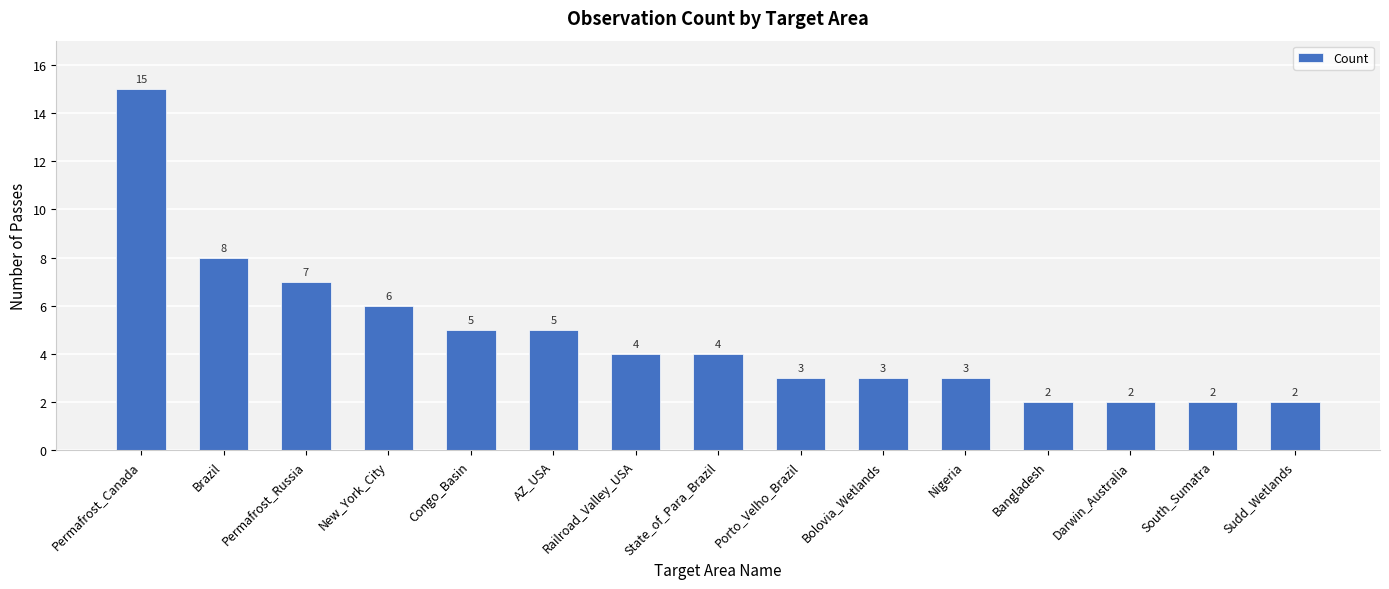

What is the difference between the second highest and minimum values?

6